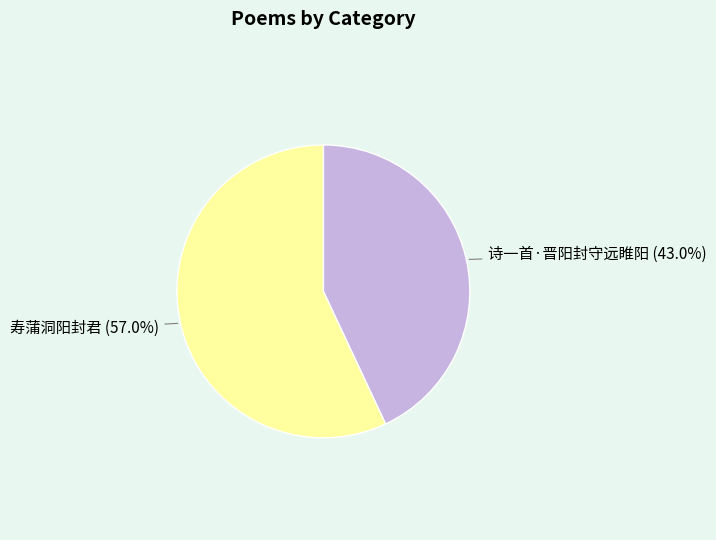

To the nearest percent, what percentage of the pie is 诗一首·晋阳封守远睢阳?

43%